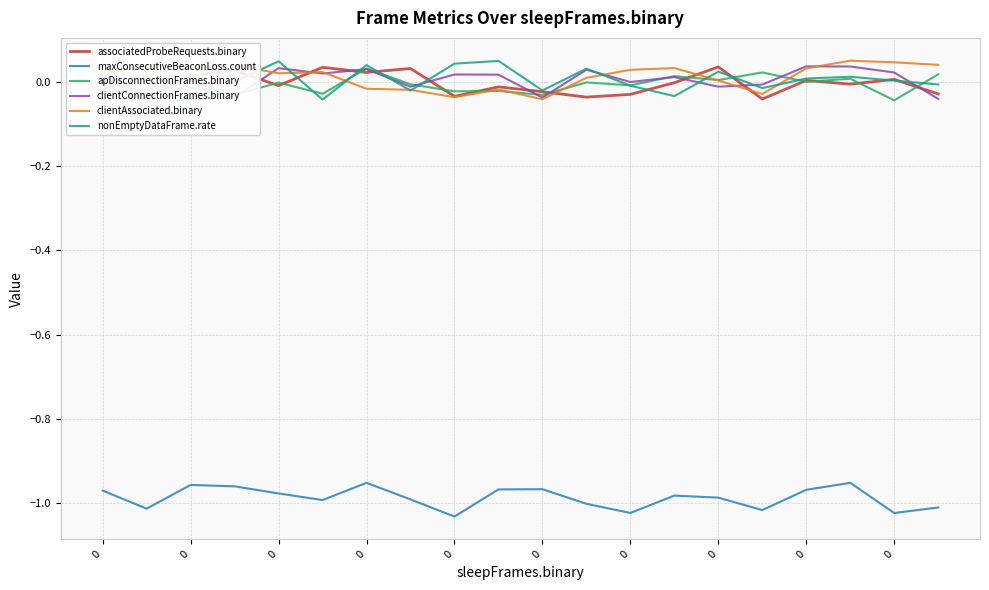

What is the sum of all maxConsecutiveBeaconLoss.count values?

-19.7